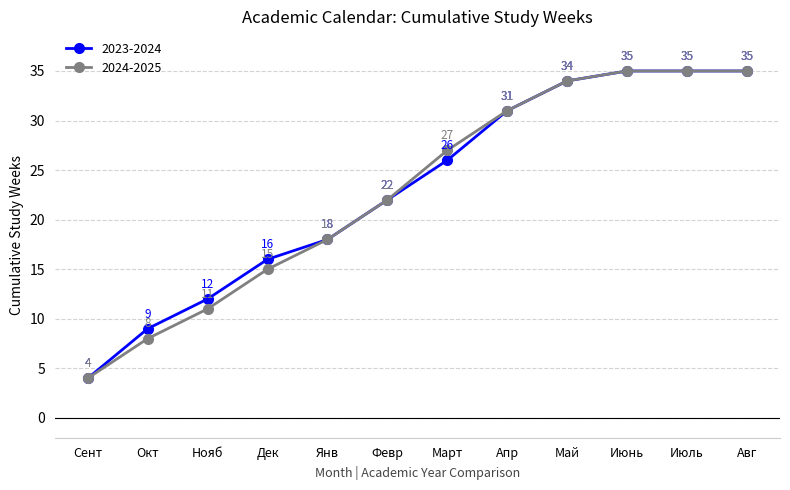

Does the chart display data point markers on the line(s)?

Yes